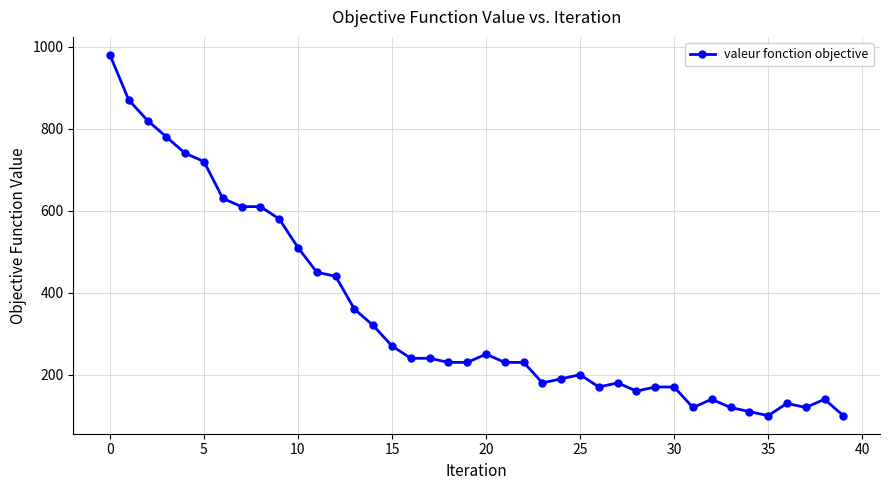

Does the chart have visible grid lines?

Yes